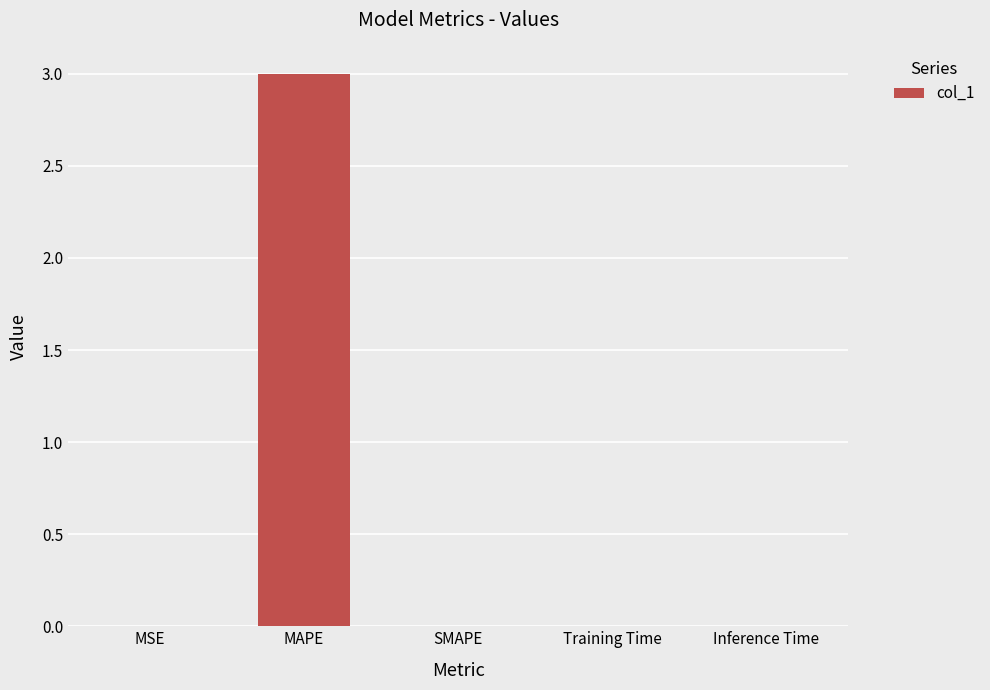

True or false: the data shows 3.0 at MAPE.

True